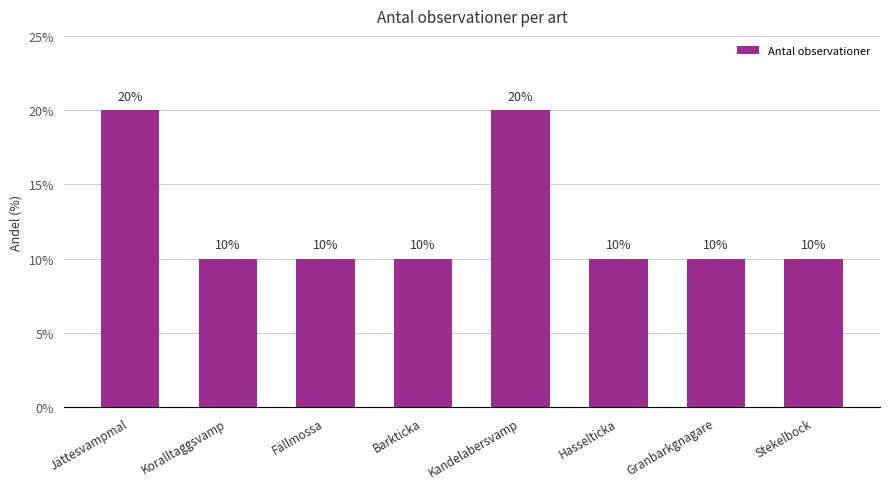

Is it true that the value at Stekelbock is 10?

True